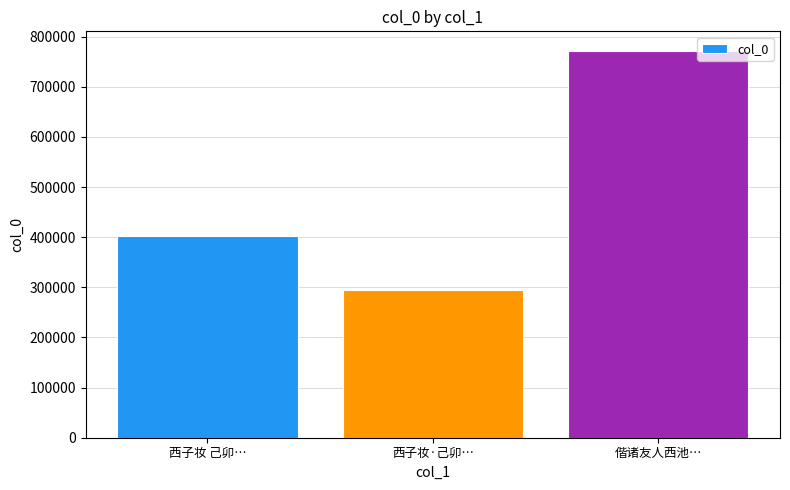

Rank the categories by value from highest to lowest.

偕诸友人西池…, 西子妆 己卯…, 西子妆·己卯…